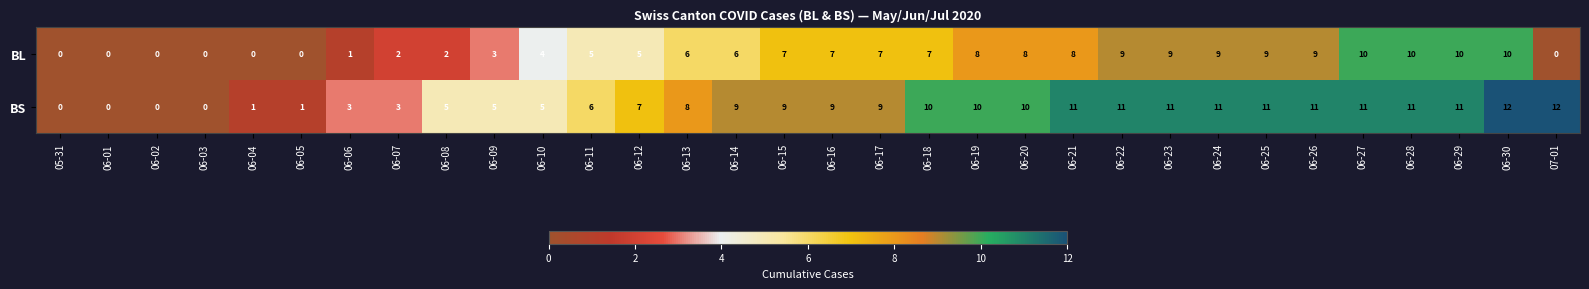

At which category is the sum across all series the highest?

06-30